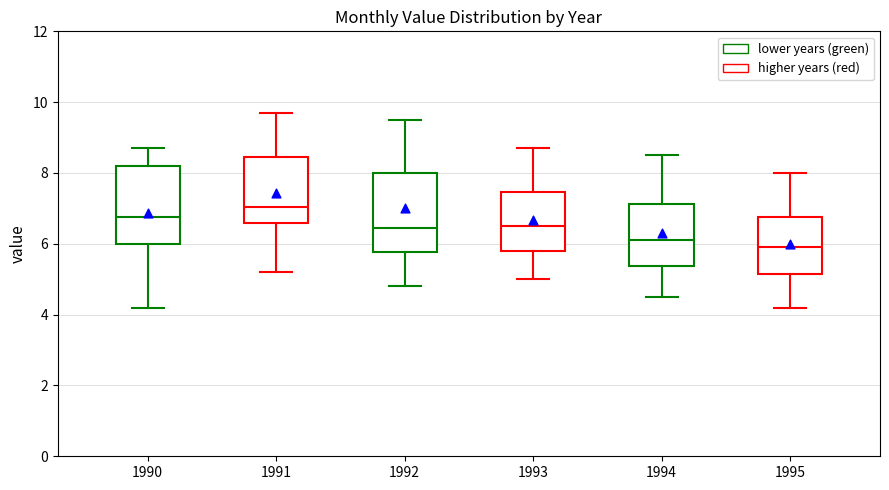

Reading left to right, transcribe this box plot: for each box, give where its median line is, the range the box spans, and where its two whiskers end, as read against the y-axis. The values are not printed on the chart, so give them approximately, as read against the axis.

1990: median 6.8, box 6.0 to 8.2, whiskers 4.2 to 8.8
1991: median 7.0, box 6.6 to 8.4, whiskers 5.2 to 9.8
1992: median 6.4, box 5.8 to 8.0, whiskers 4.8 to 9.6
1993: median 6.6, box 5.8 to 7.4, whiskers 5.0 to 8.8
1994: median 6.2, box 5.4 to 7.2, whiskers 4.6 to 8.6
1995: median 6.0, box 5.2 to 6.8, whiskers 4.2 to 8.0